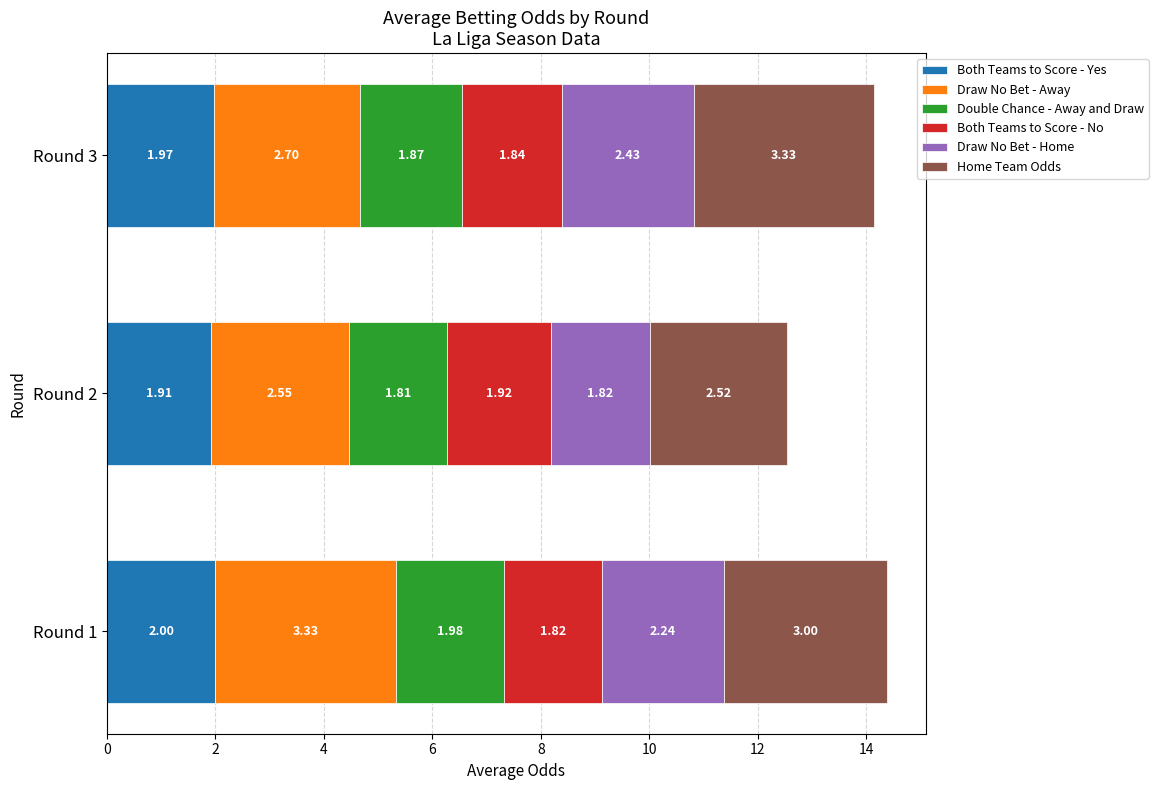

What is the sum of all Both Teams to Score - Yes values?

5.9